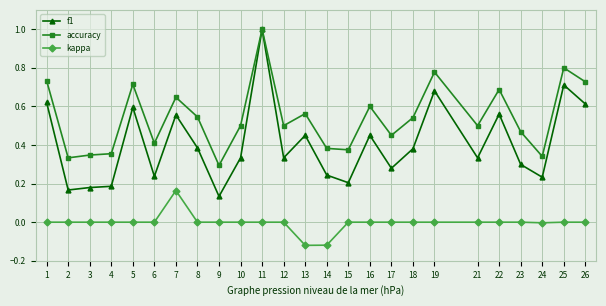

Which series has the largest range (max minus min)?

f1